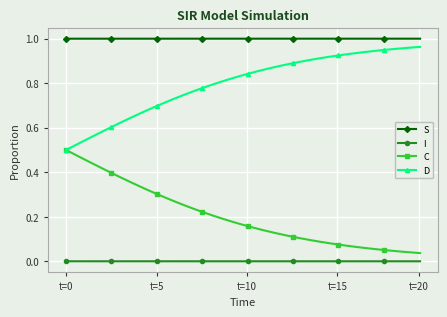

List the series in order of their overall mean, highest first.

S, D, C, I